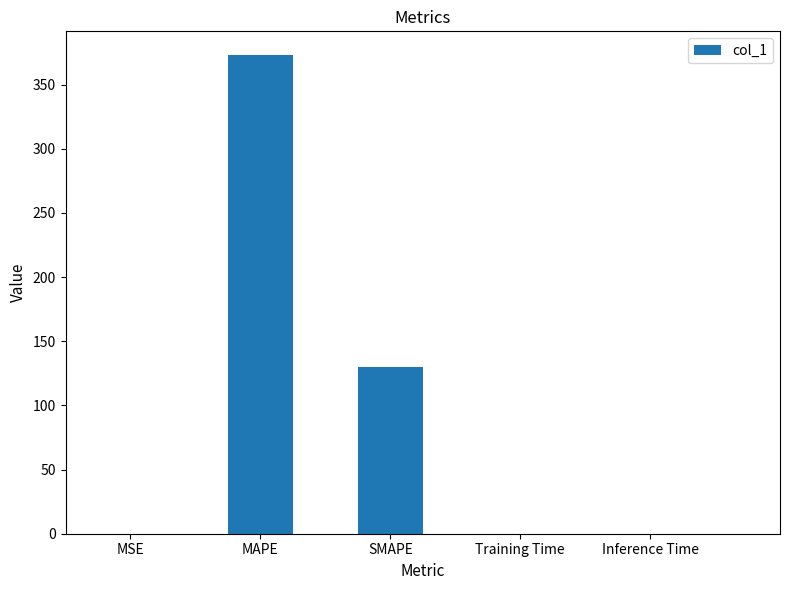

What is the sum of all values?

503.1